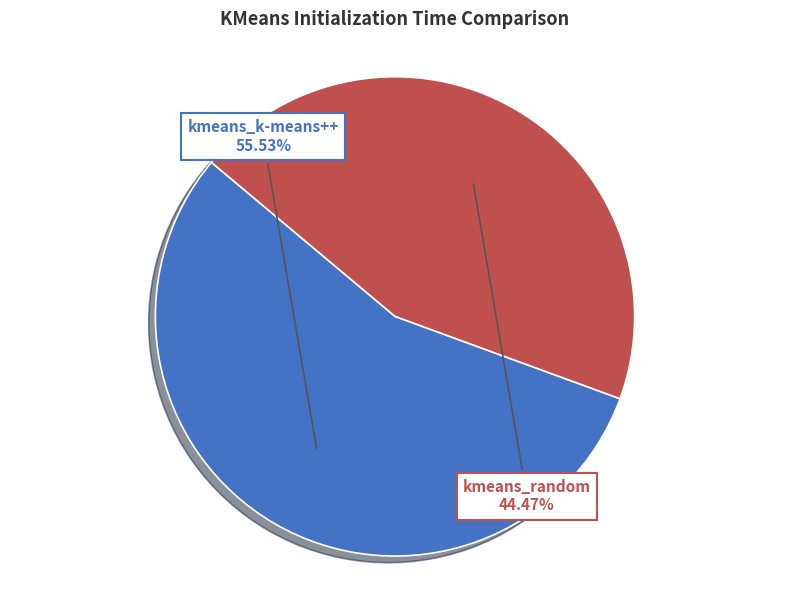

To the nearest percent, what is the average slice percentage?

50%